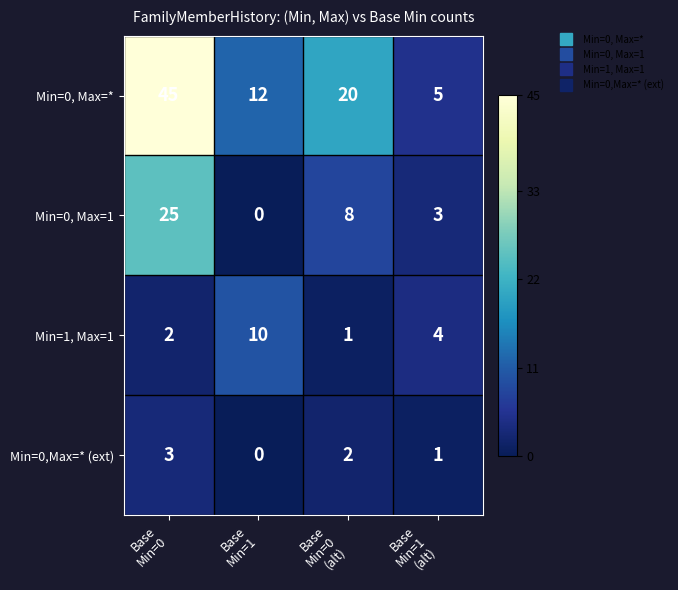

Reading left to right, what are all the values shown in this chart?

Min=0, Max=*: 45	12	20	5
Min=0, Max=1: 25	0	8	3
Min=1, Max=1: 2	10	1	4
Min=0,Max=* (ext): 3	0	2	1